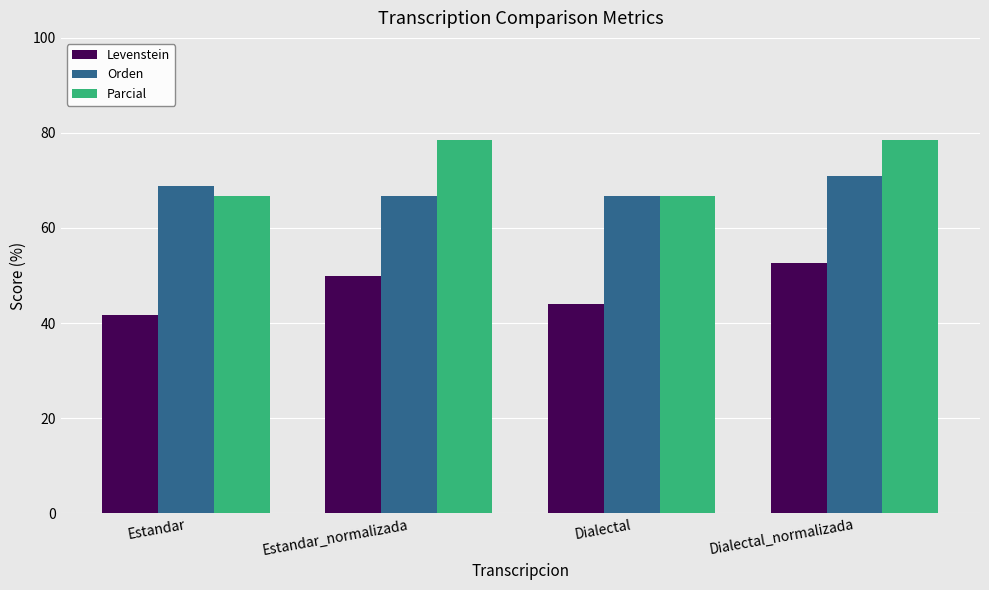

What is the approximate value of Parcial at Dialectal_normalizada?

78.6